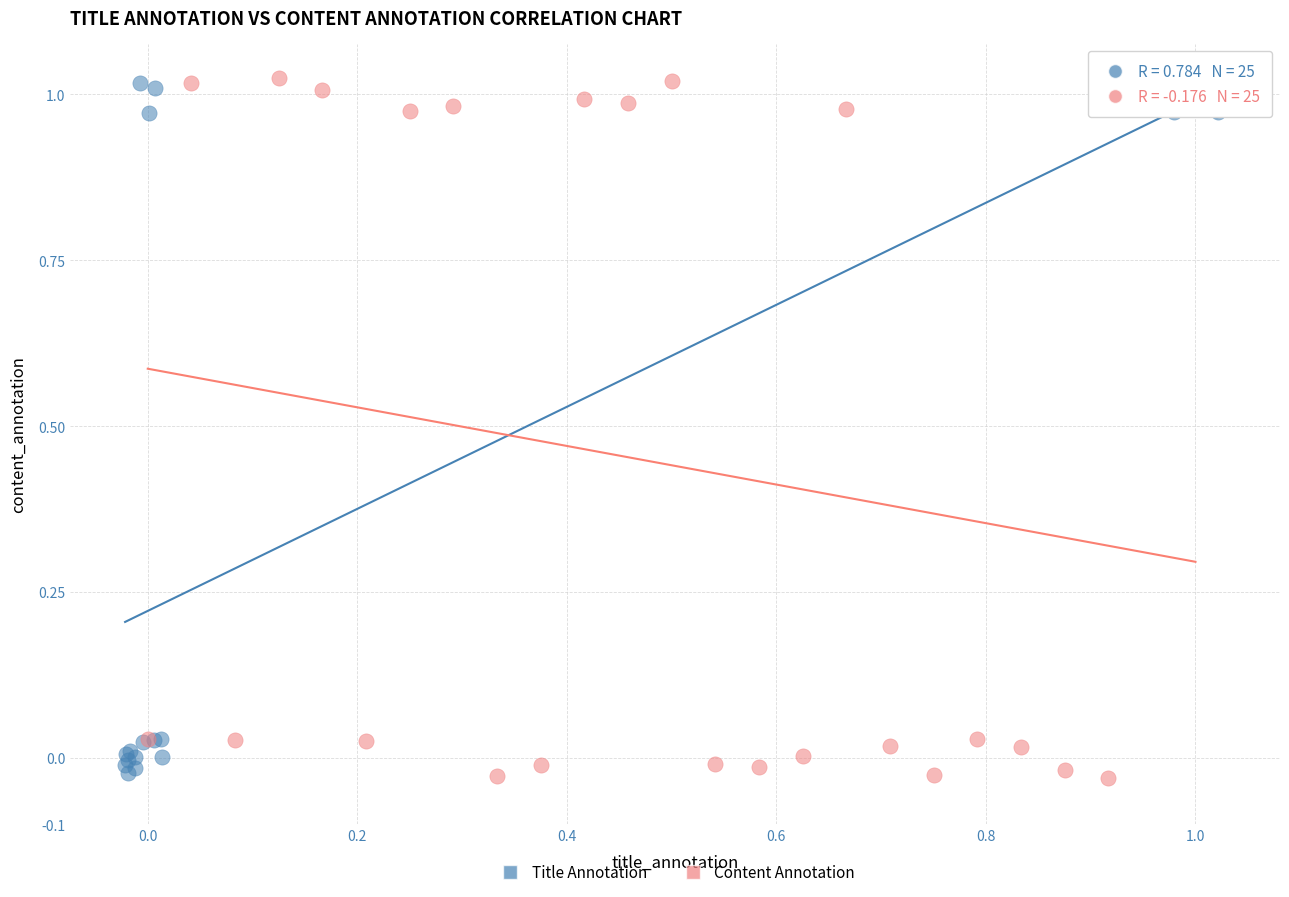

What are all the series names shown in the legend?

Title Annotation, Content Annotation